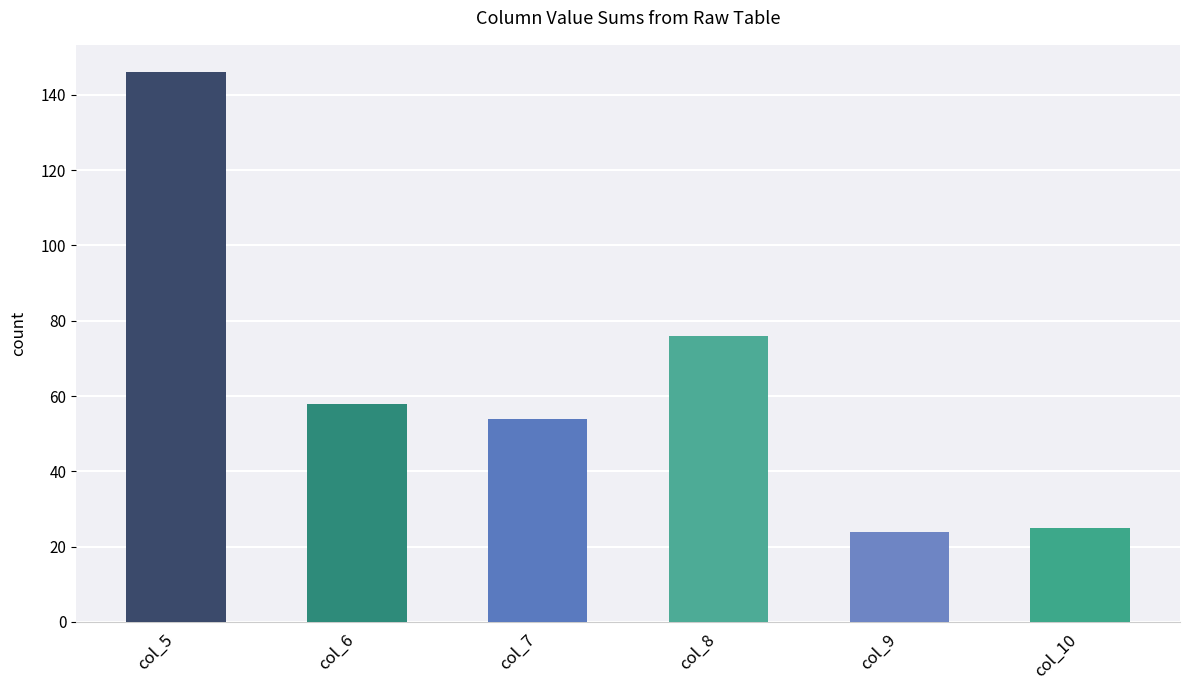

Reading left to right, transcribe all the data shown in this chart.

146	58	54	76	24	25